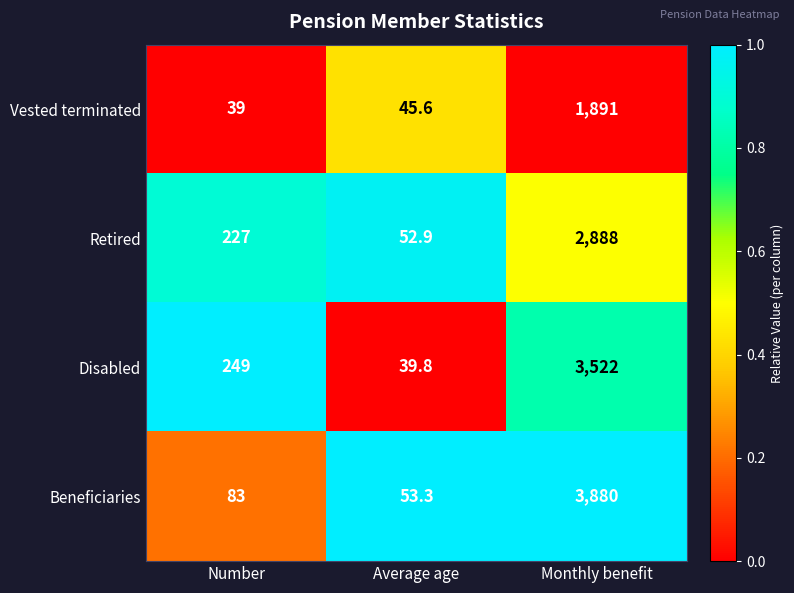

Reading left to right, extract all data points from this chart.

Vested terminated: 39.0	45.6	1891.0
Retired: 227.0	52.9	2888.0
Disabled: 249.0	39.8	3522.0
Beneficiaries: 83.0	53.3	3880.0